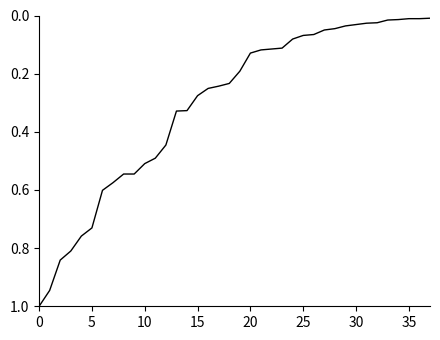

What is the maximum value shown in the chart?

1.0